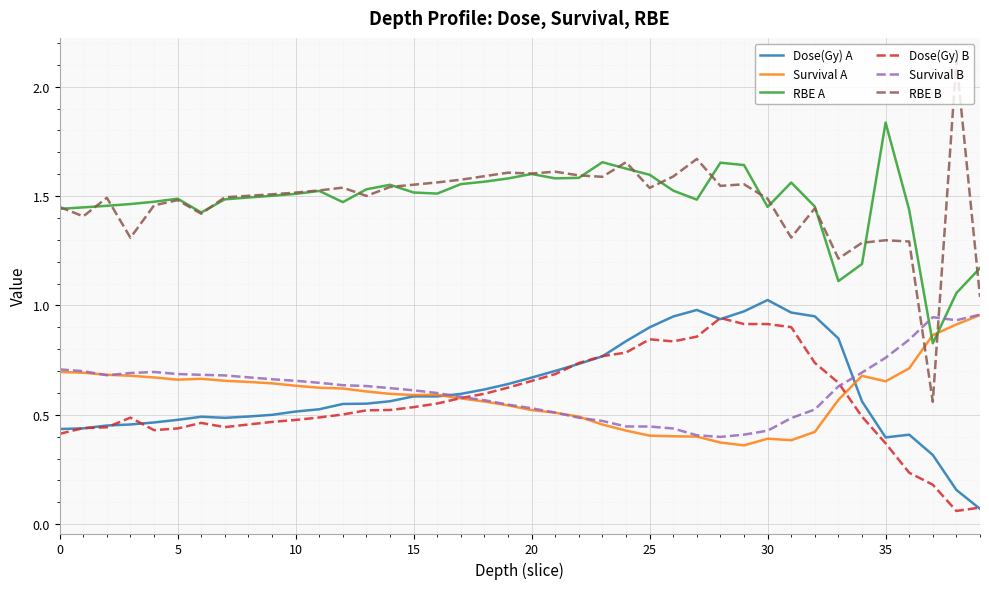

True or false: Dose(Gy) A and RBE B cross at least once.

False